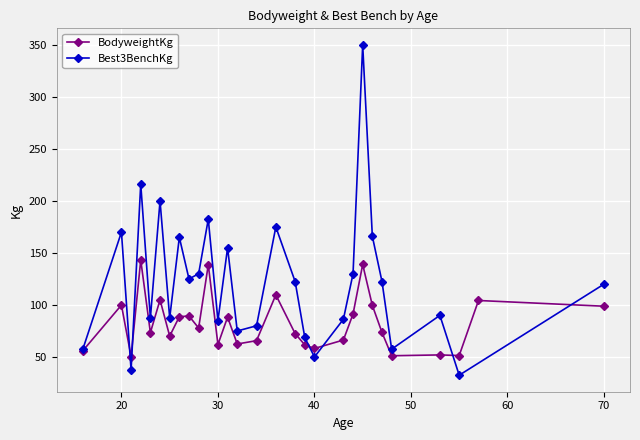

Is it true that BodyweightKg equals 62.0 at 30?

True